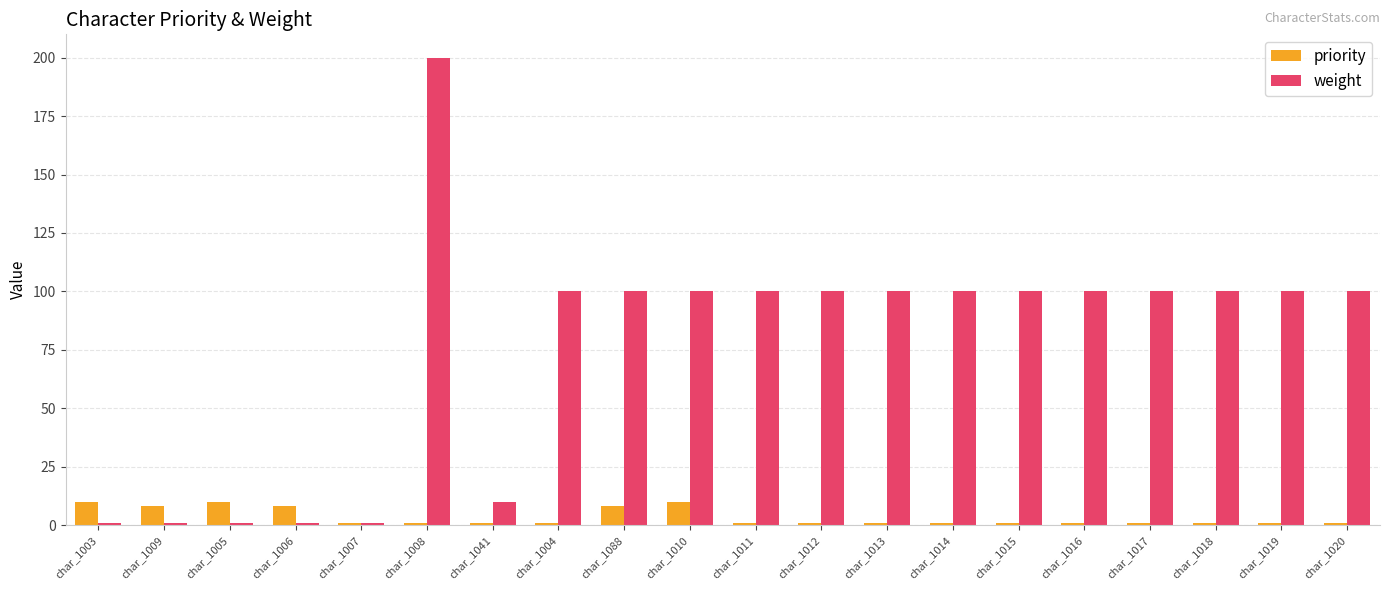

What position from the right is char_1005?

18